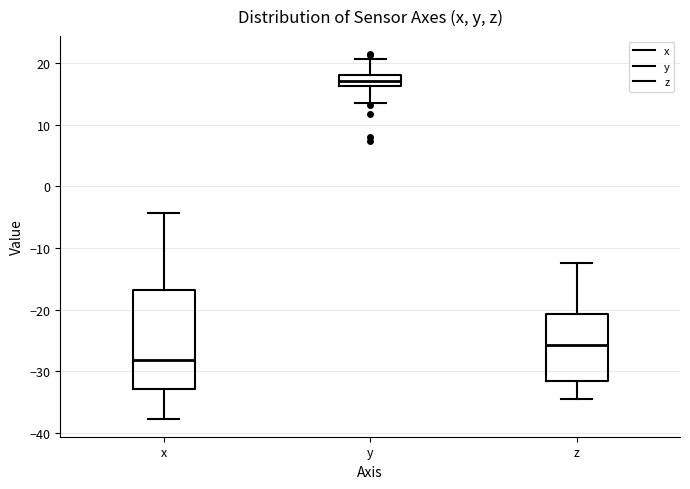

Where does the median line of the box for z sit on the y-axis? The values are not printed on the chart, so give them approximately, as read against the axis.

-26